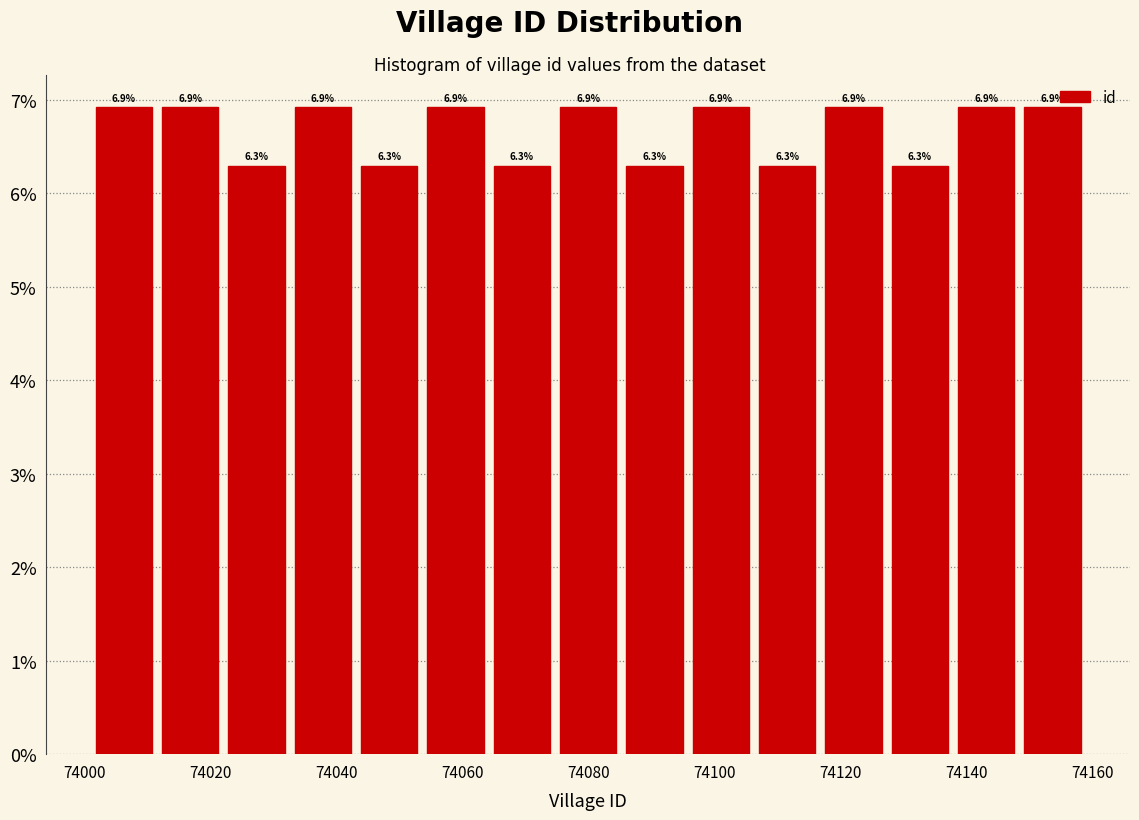

Reading left to right, transcribe this chart: for each bar, give the range it covers on the x-axis and its height. The bar edges are not printed on the chart, so give them approximately, as read against the axis.

74002 to 74012: 6.9
74012 to 74022: 6.9
74022 to 74032: 6.3
74032 to 74044: 6.9
74044 to 74054: 6.3
74054 to 74064: 6.9
74064 to 74074: 6.3
74074 to 74086: 6.9
74086 to 74096: 6.3
74096 to 74106: 6.9
74106 to 74116: 6.3
74116 to 74128: 6.9
74128 to 74138: 6.3
74138 to 74148: 6.9
74148 to 74160: 6.9